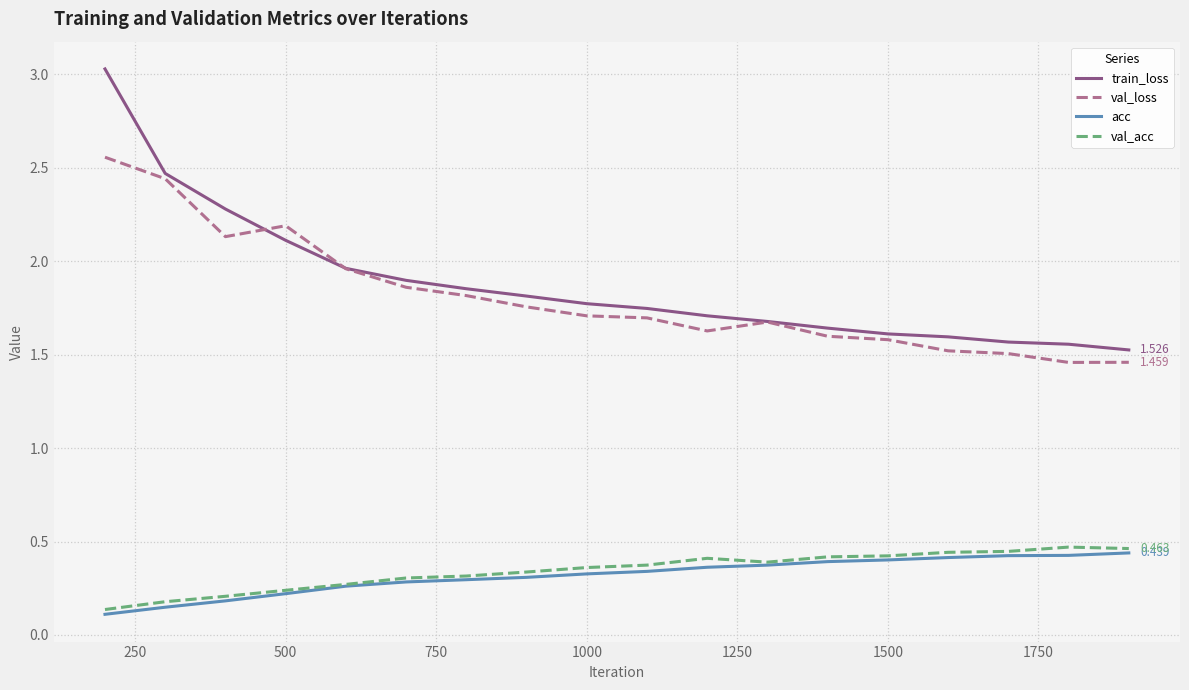

Which series has the widest spread of values?

train_loss